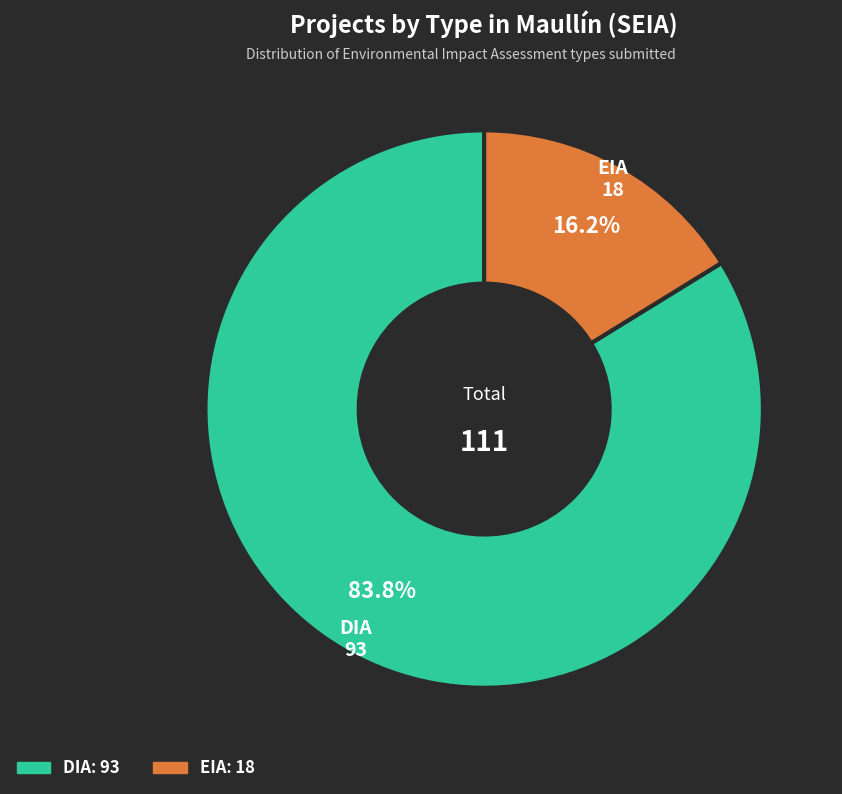

Is there any slice that represents more than half of the pie?

Yes